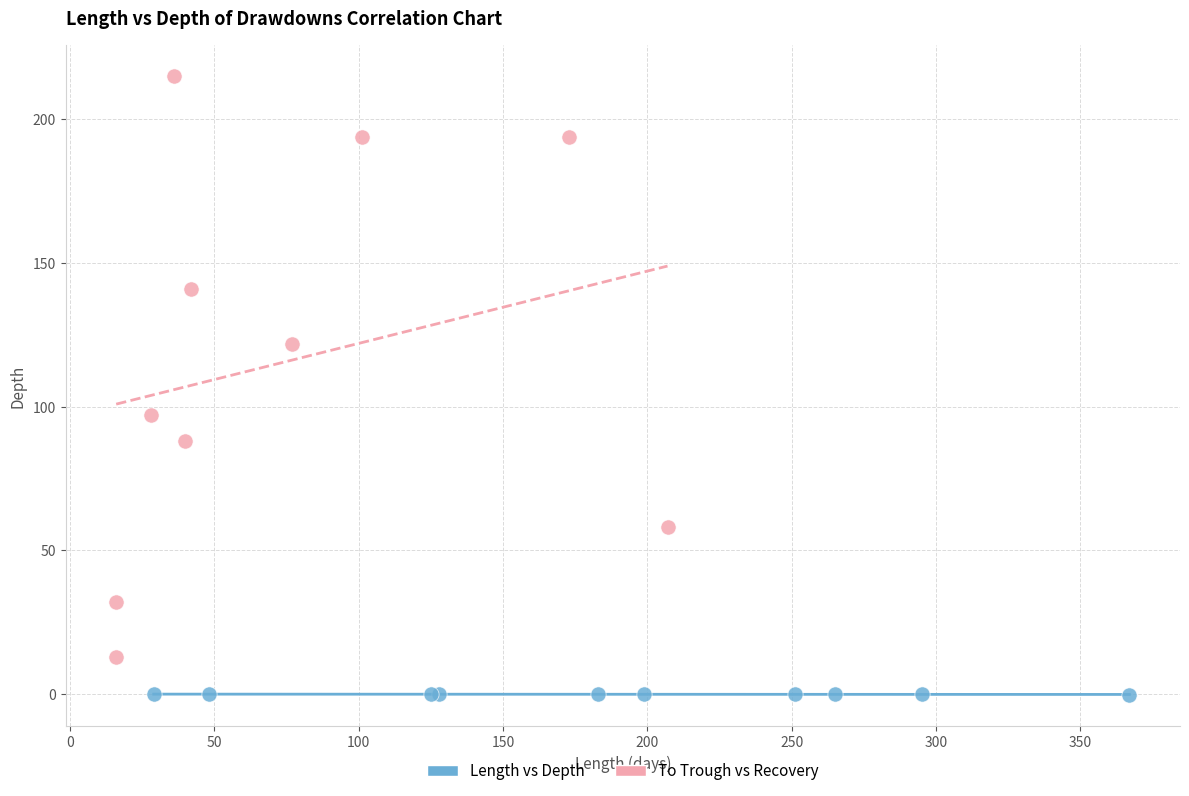

Which series contains the lowest Y value?

Length vs Depth